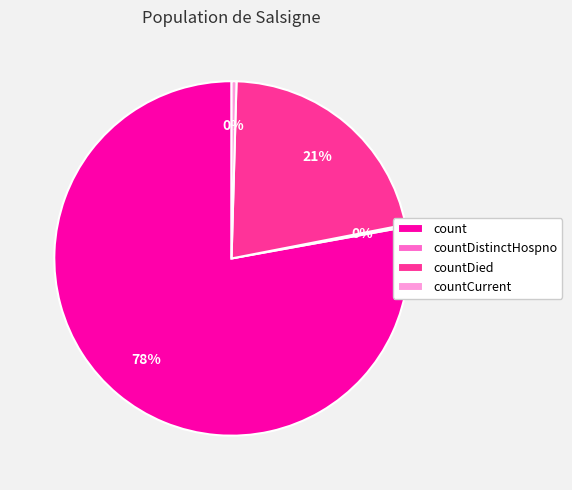

Which slice represents more than half of the pie?

count